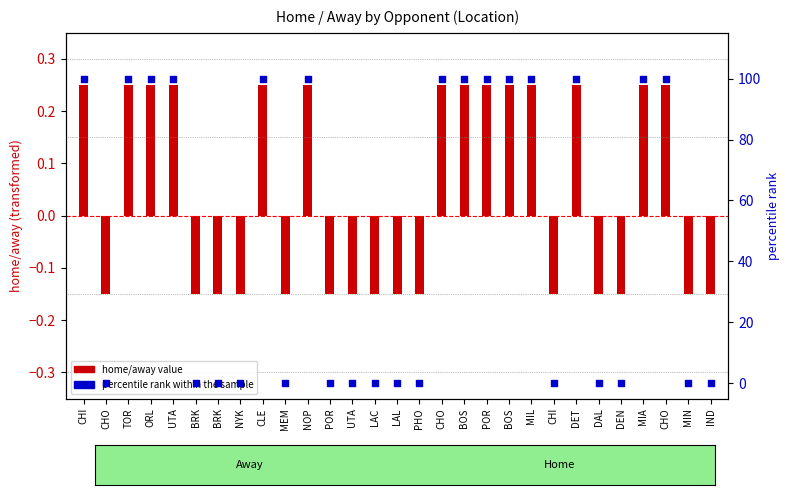

Is the value of home/away value at BRK greater than the value of percentile rank within the sample at UTA?

No